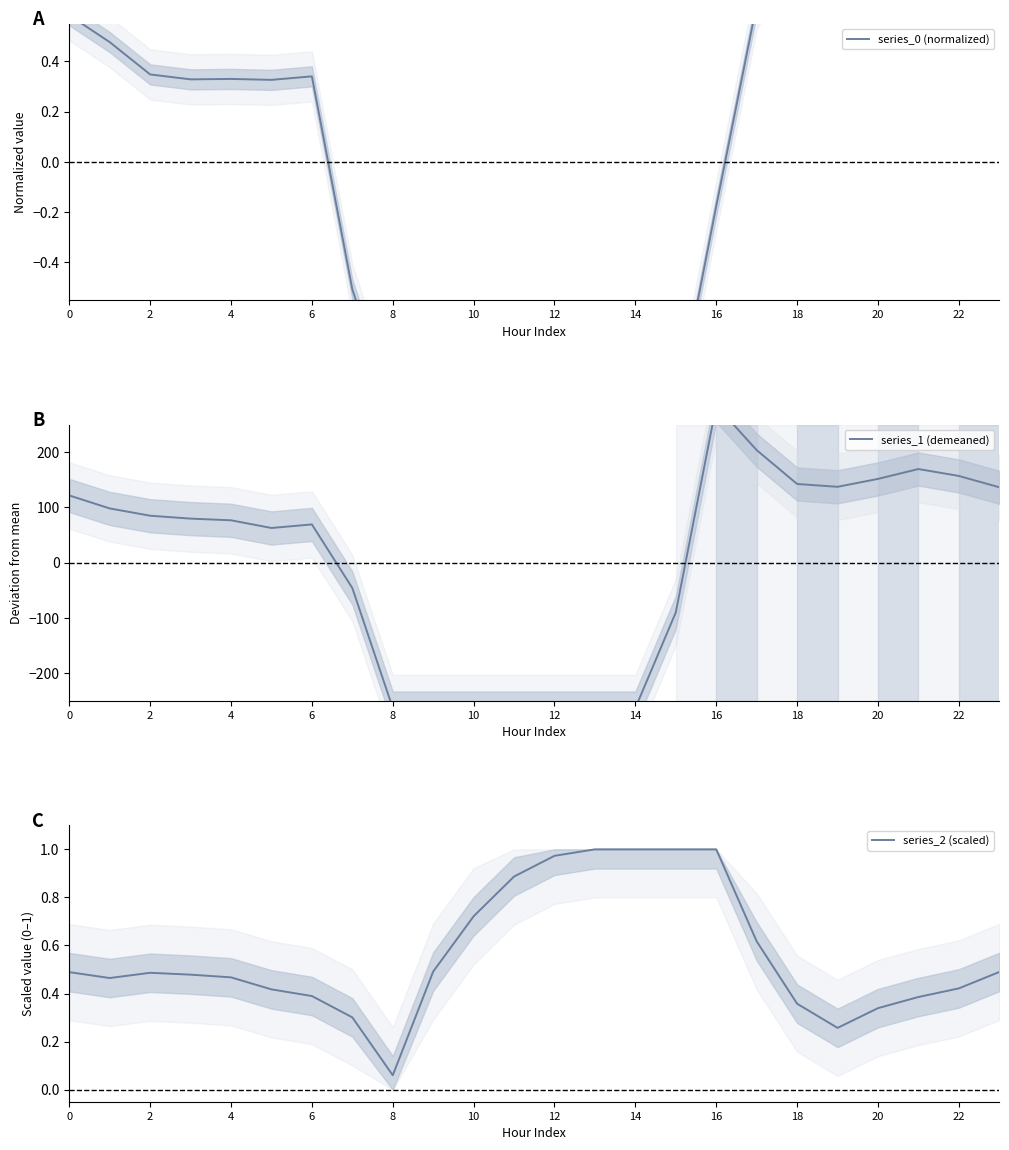

What are all the series names shown in the legend?

series_0 (normalized), series_1 (demeaned), series_2 (scaled)